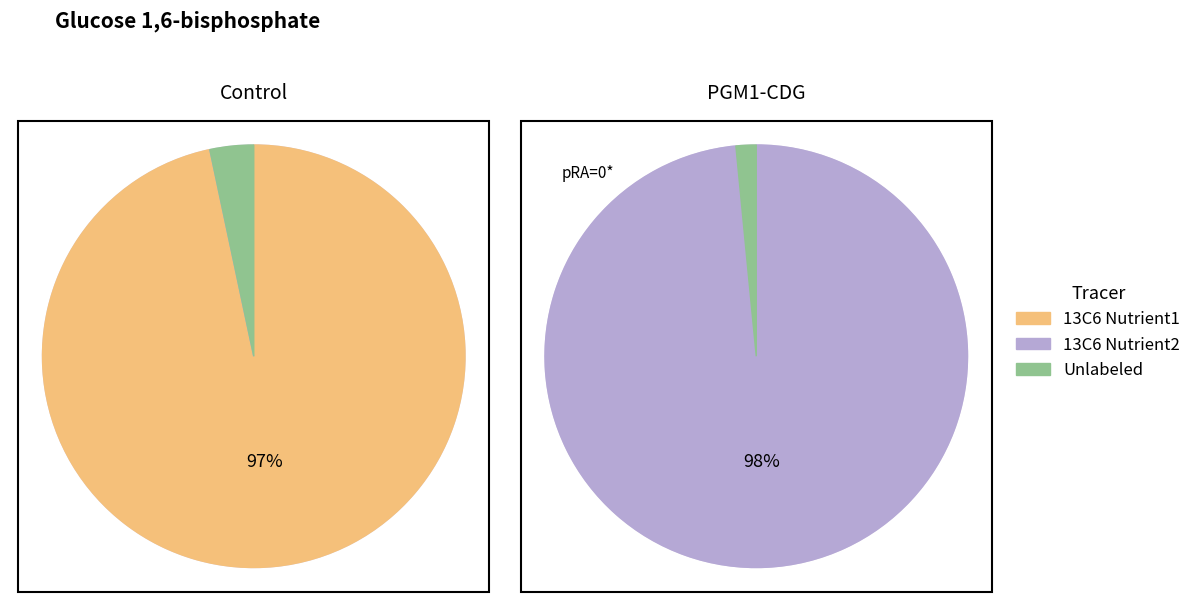

Is 29 the majority of the pie?

No